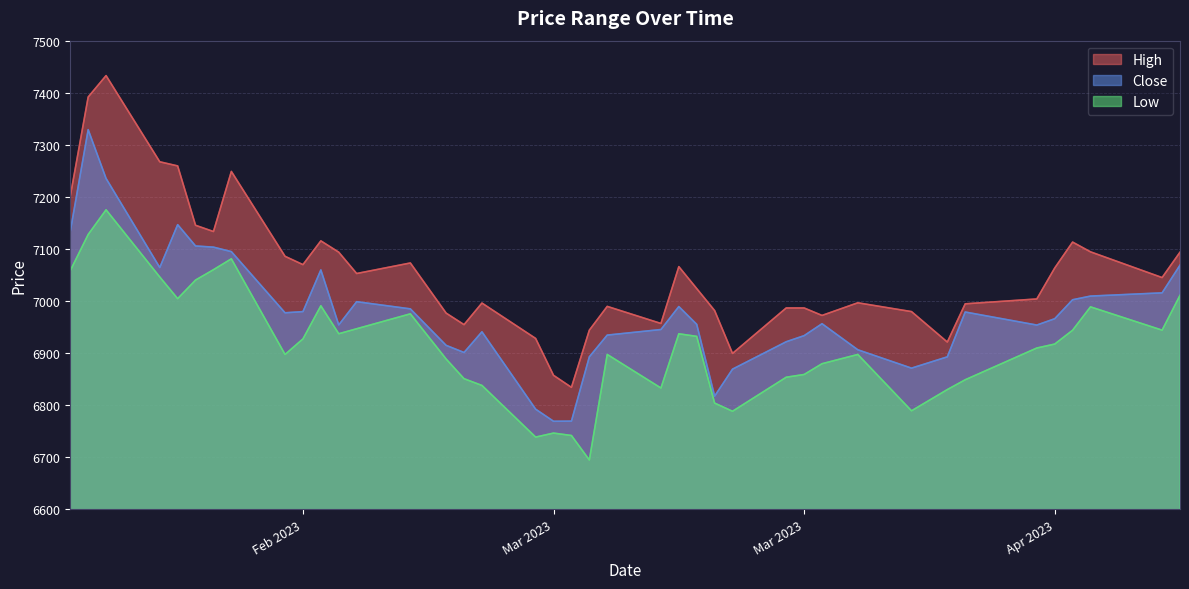

In High, how many points are lower than both neighbors (excluding endpoints)?

10